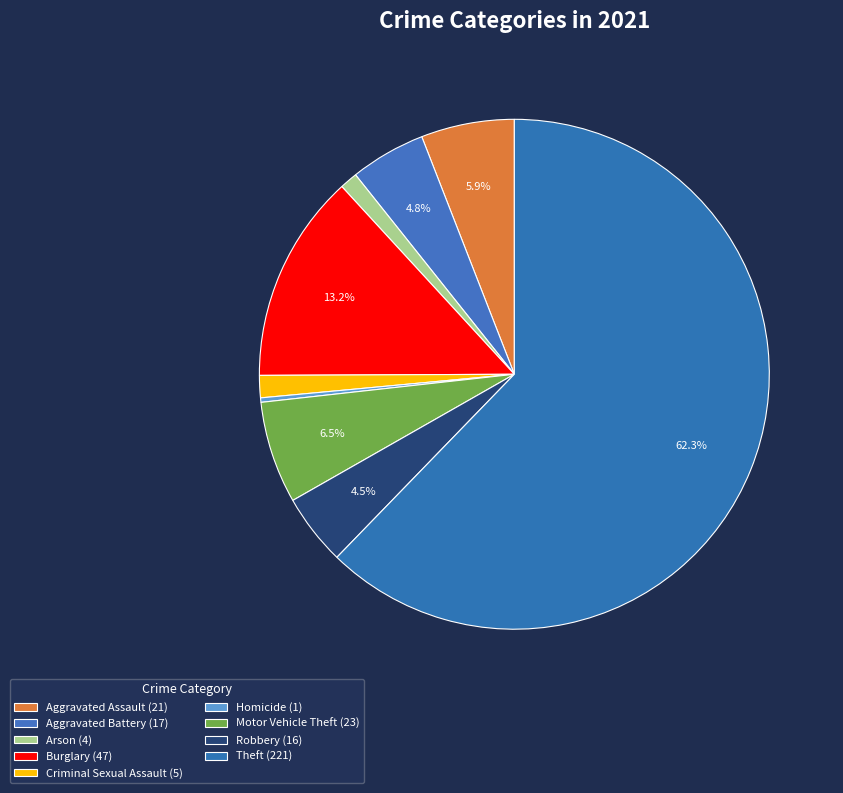

Which slice is the smallest?

Homicide